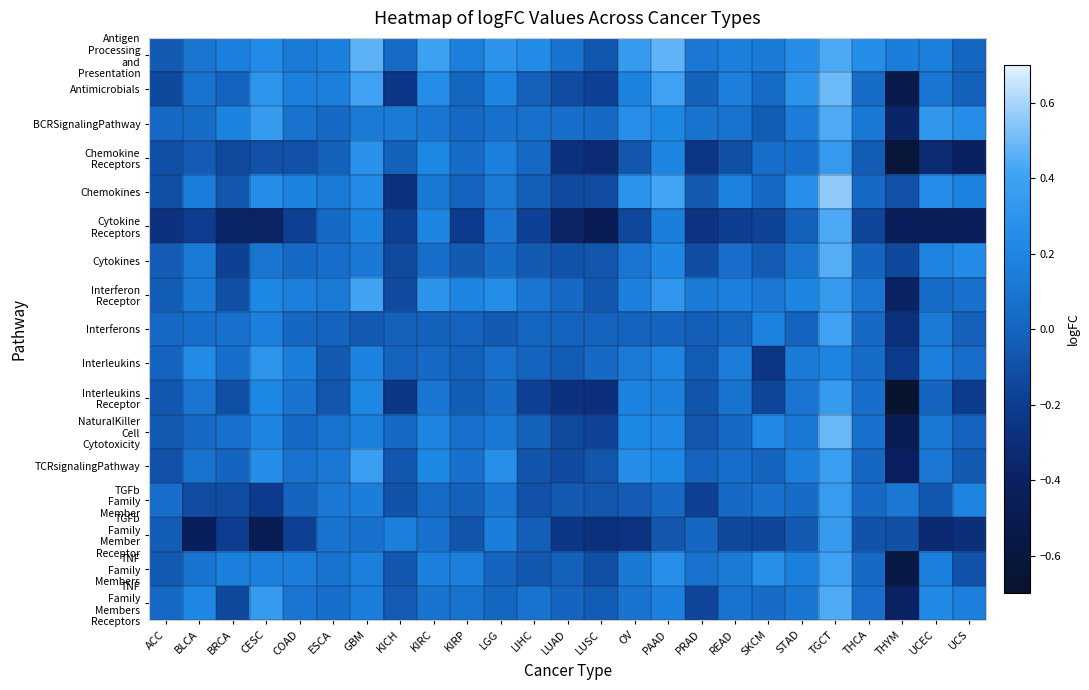

What is the maximum value shown in the chart?

0.6